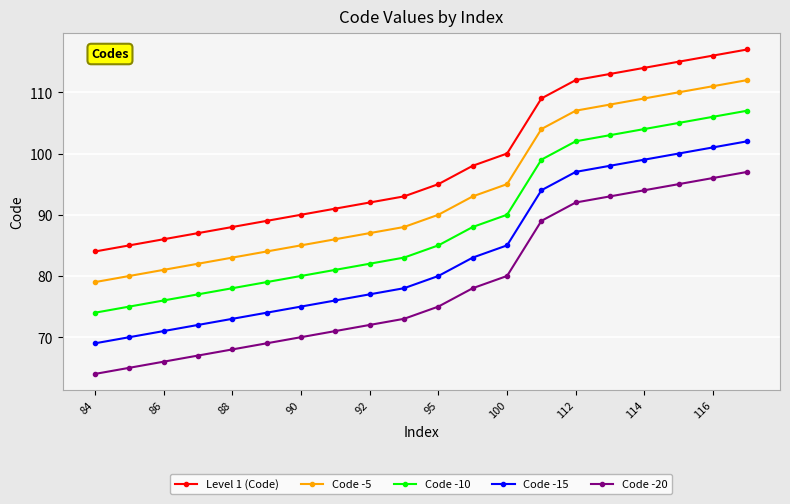

True or false: Code -15 and Code -20 cross at least once.

False